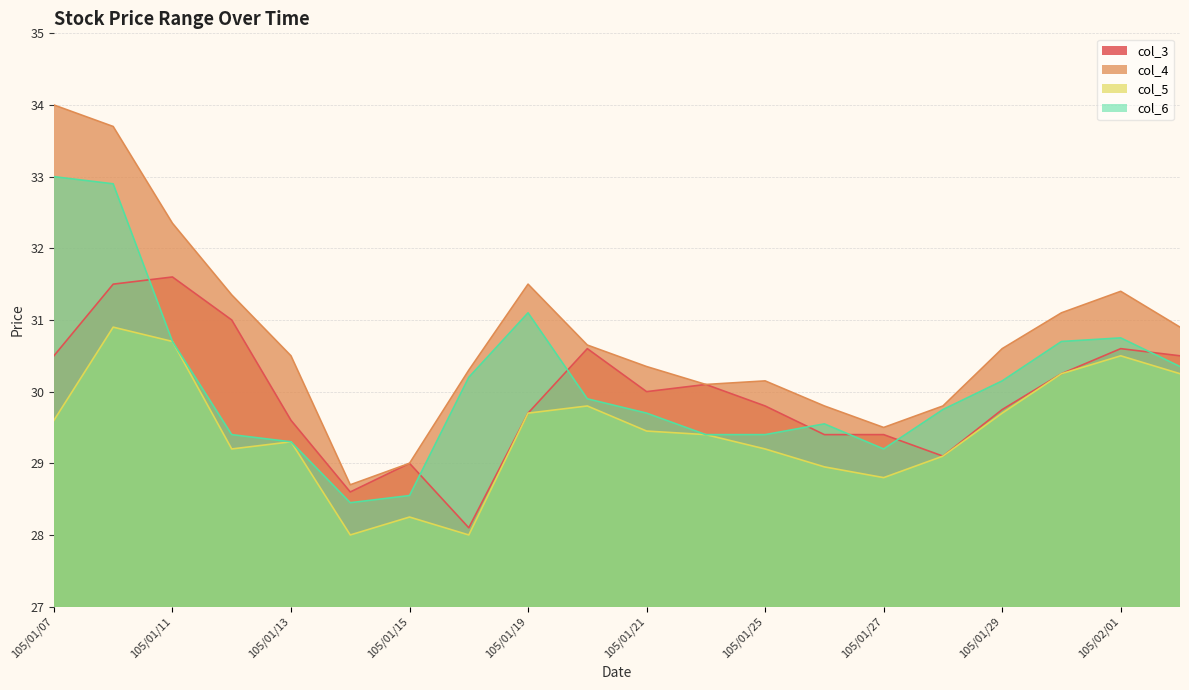

Where is the first local minimum for col_5?

105/01/12